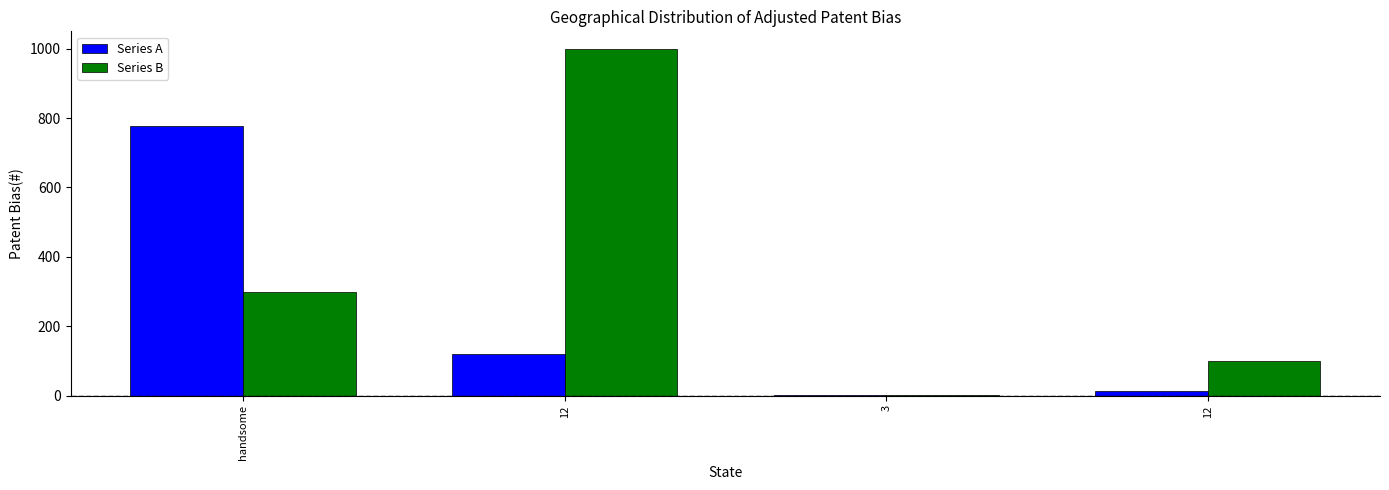

What is the spread (max minus min) of values at handsome?

477